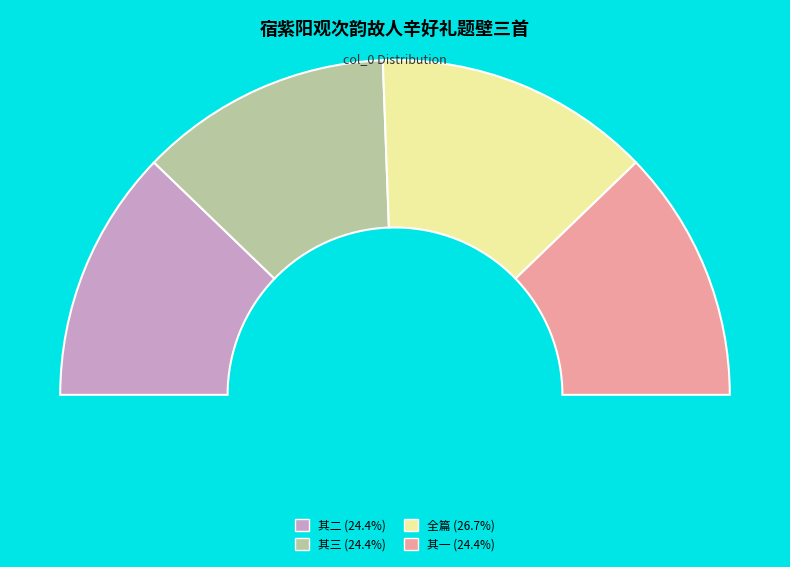

To the nearest percent, what is the difference between the largest and smallest slice percentages?

2%